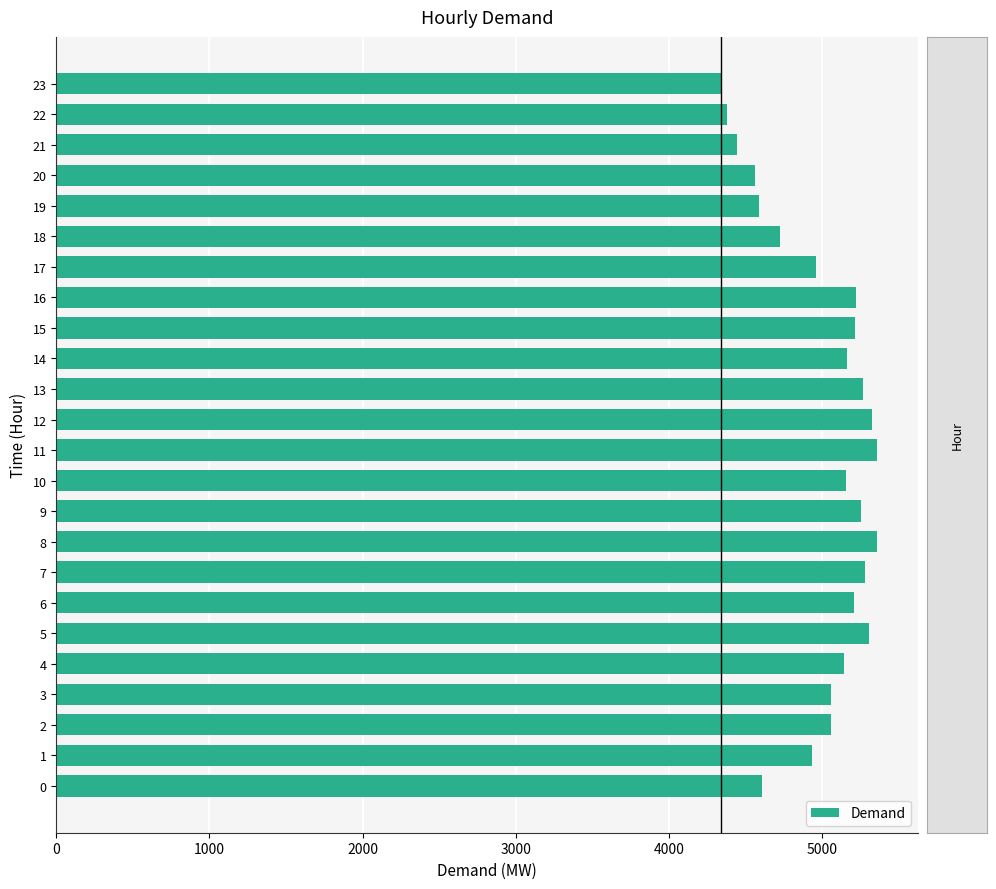

What is the ratio of the value at 14 to the value at 13?

1.0